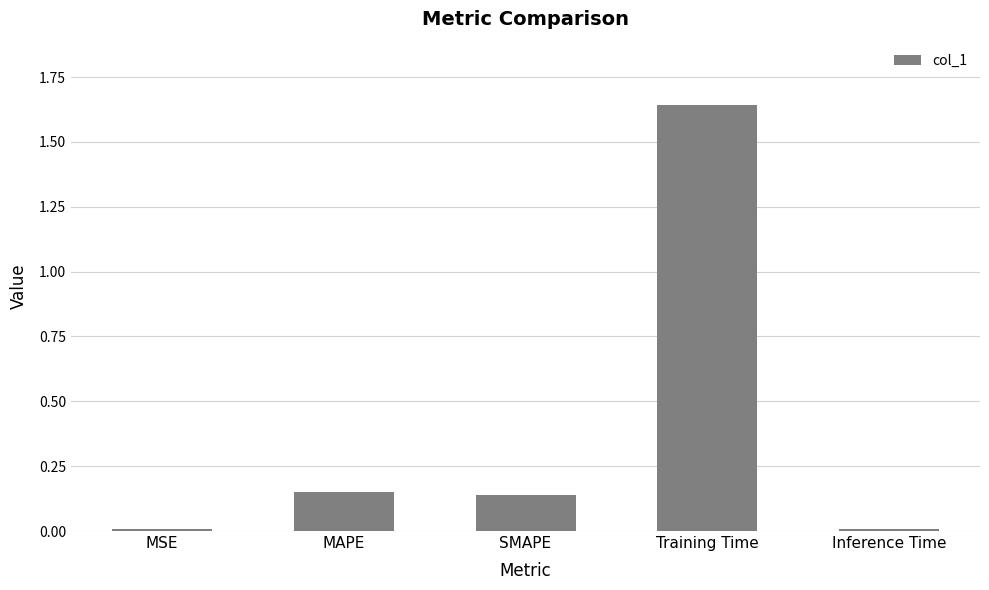

What is the sum of all values?

1.9